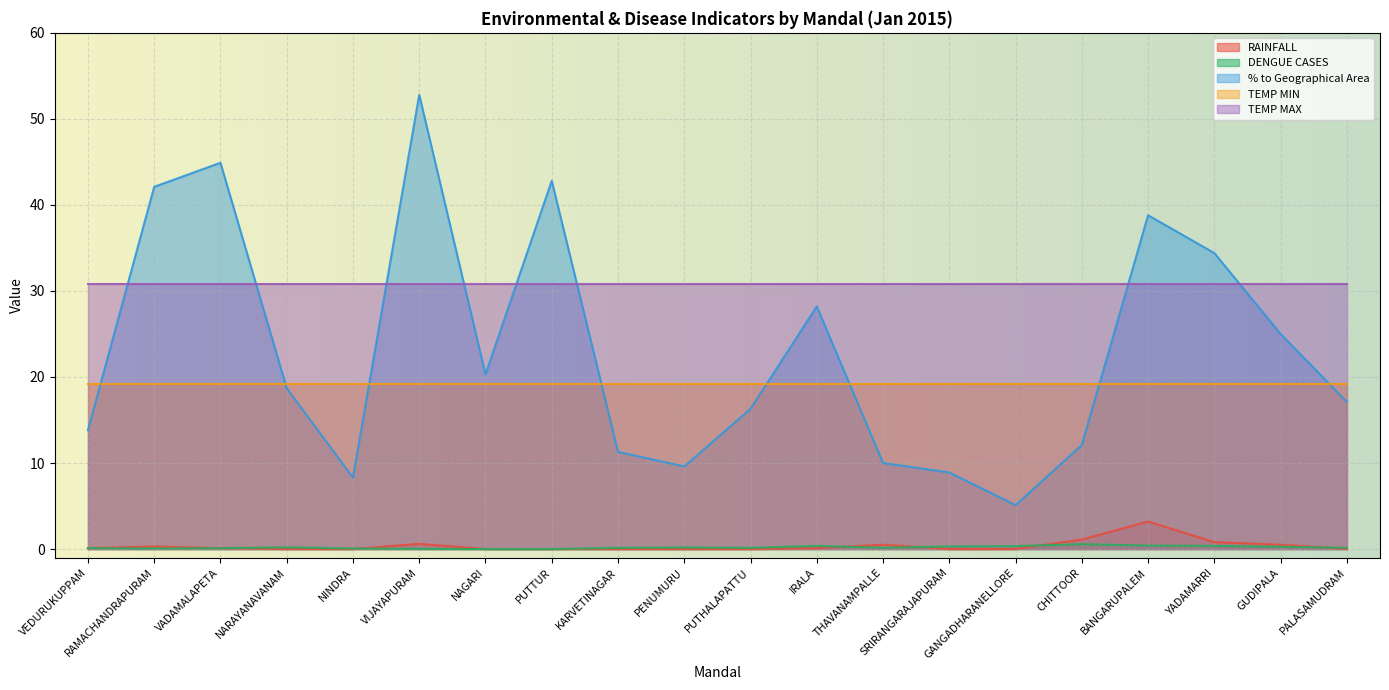

What is the label of the 20th point from the left?

PALASAMUDRAM